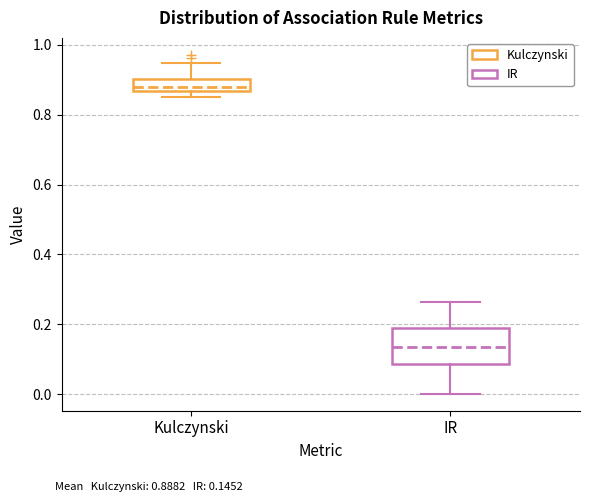

Reading left to right, transcribe this box plot: for each box, give where its median line is, the range the box spans, and where its two whiskers end, as read against the y-axis. The values are not printed on the chart, so give them approximately, as read against the axis.

Kulczynski: median 0.88, box 0.86 to 0.90, whiskers 0.86 (just below the box's lower edge) to 0.94
IR: median 0.14, box 0.08 to 0.18, whiskers 0.00 to 0.26